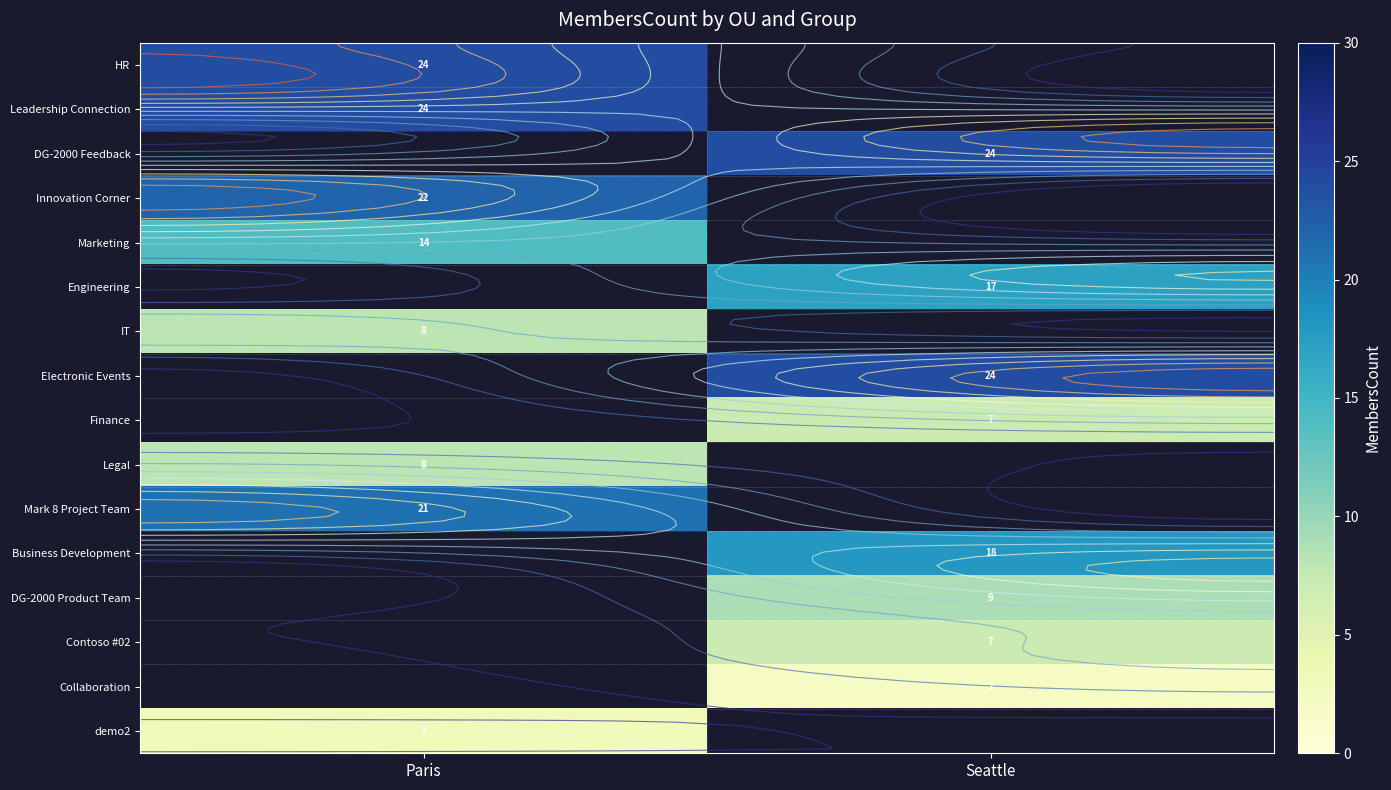

At which category does the chart reach its peak across all series?

Paris